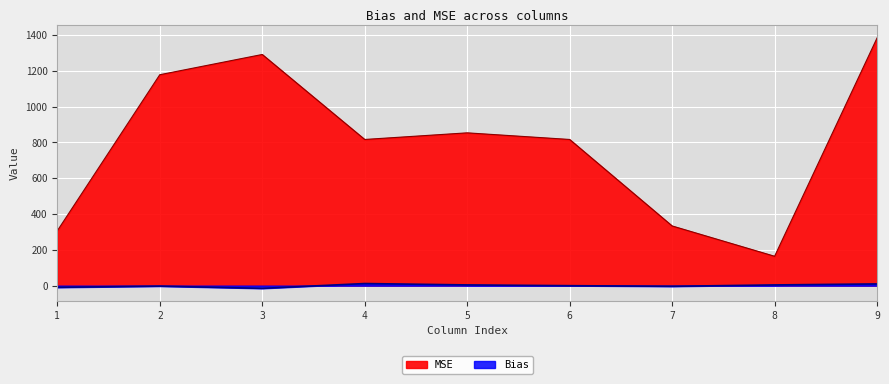

What is the value of the Bias point at the 6th from the left?

-0.2